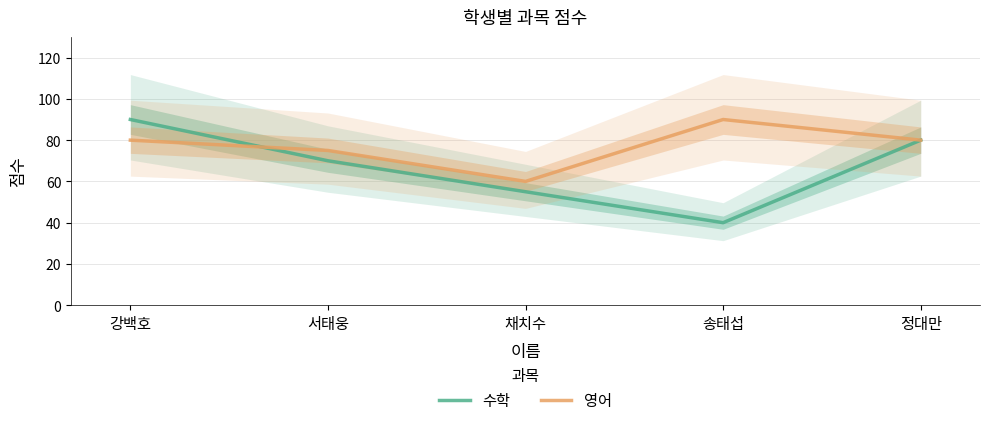

Reading left to right, list all the values displayed in this chart.

수학: 강백호=90	서태웅=70	채치수=55	송태섭=40	정대만=80
영어: 강백호=80	서태웅=75	채치수=60	송태섭=90	정대만=80